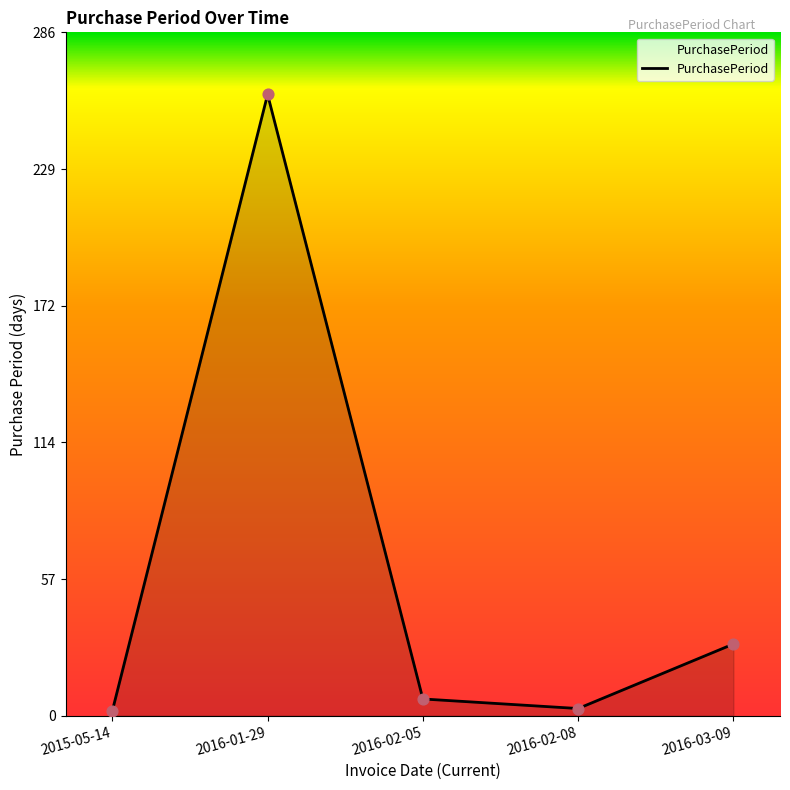

What is the ratio of the value at 2016-01-29 to the value at 2015-05-14?

130.0